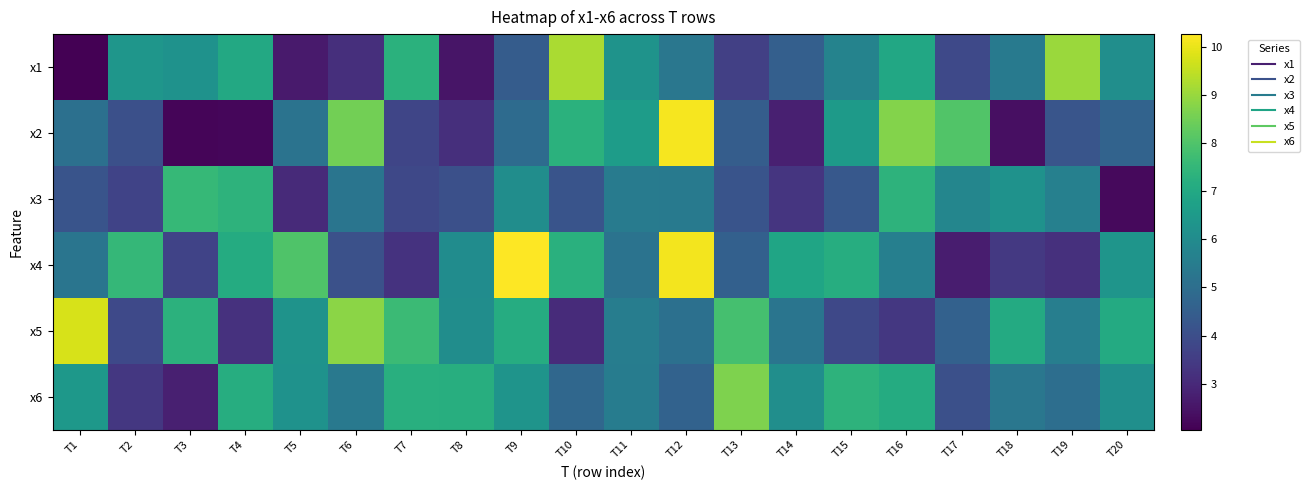

At which category does the chart reach its minimum across all series?

T1